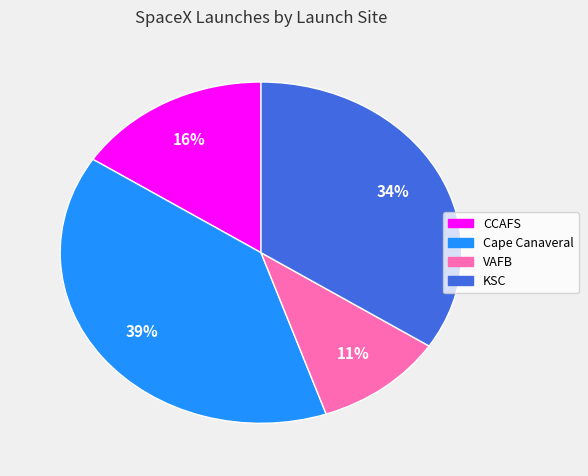

Between Cape Canaveral and CCAFS, which is larger?

Cape Canaveral